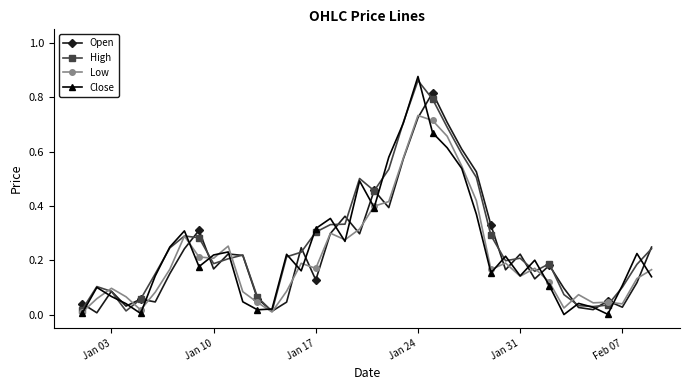

True or false: Open has more than 0 points higher than both neighbors.

True